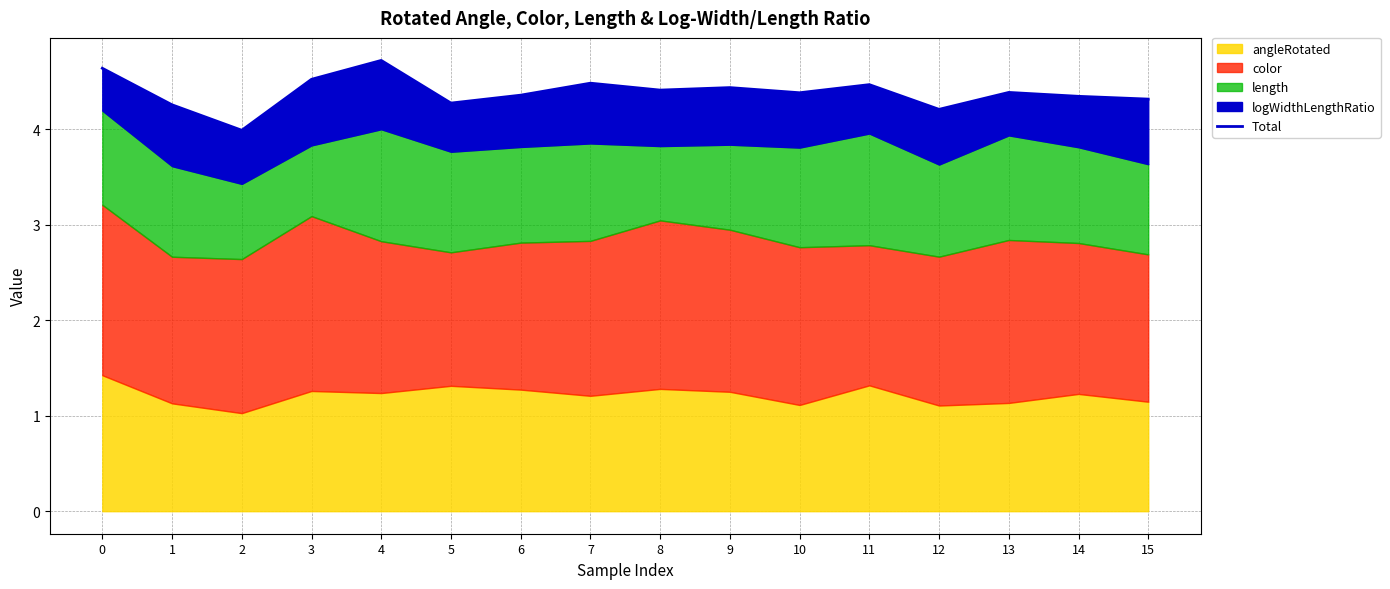

List the labels in order of value, smallest first.

2, 12, 1, 5, 15, 14, 6, 10, 13, 8, 9, 11, 7, 3, 0, 4